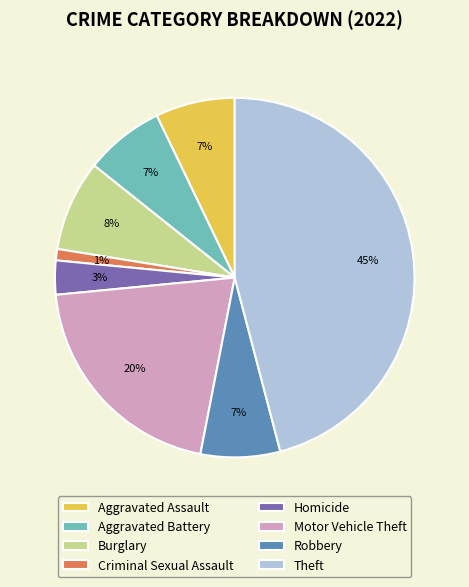

Does Robbery represent more than half of the total?

No